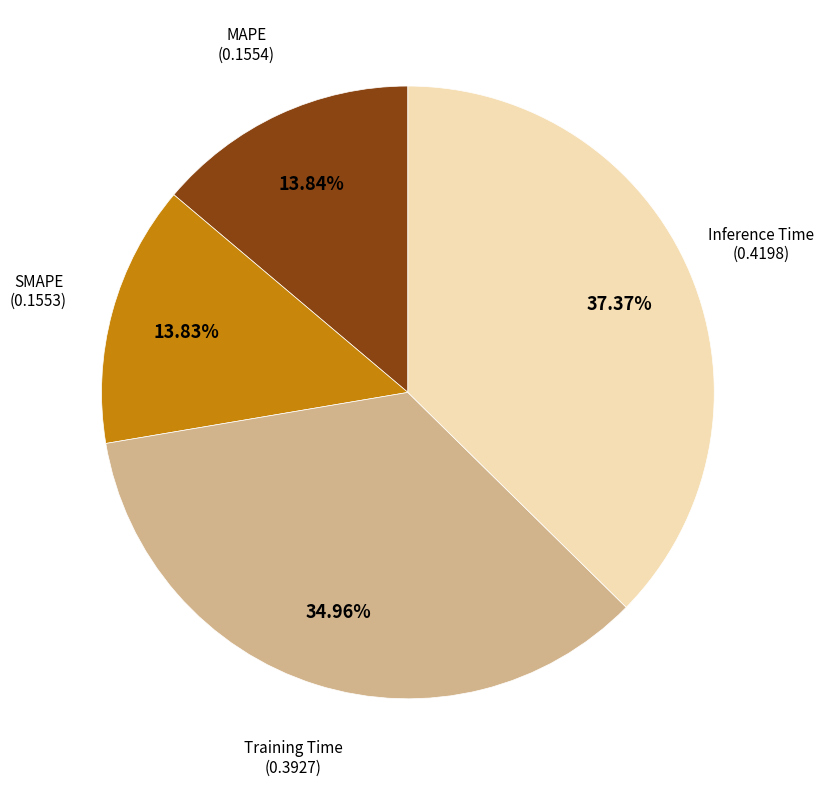

How many slices are in this pie chart?

4